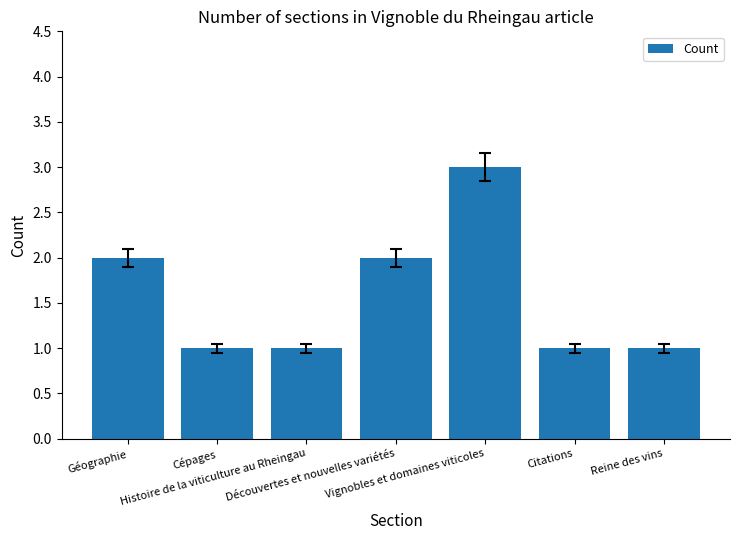

What is the value of the 4th bar from the left?

2